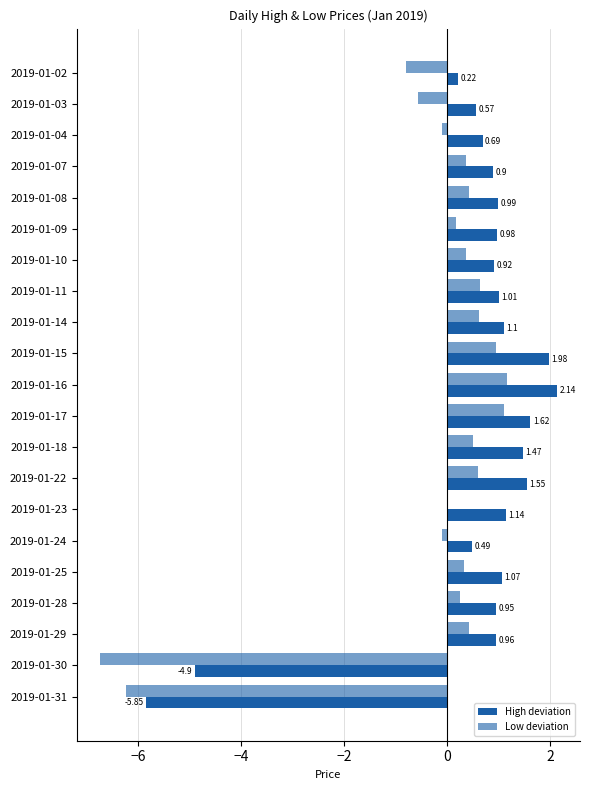

Rank the series by their maximum value, from lowest to highest.

Low deviation, High deviation